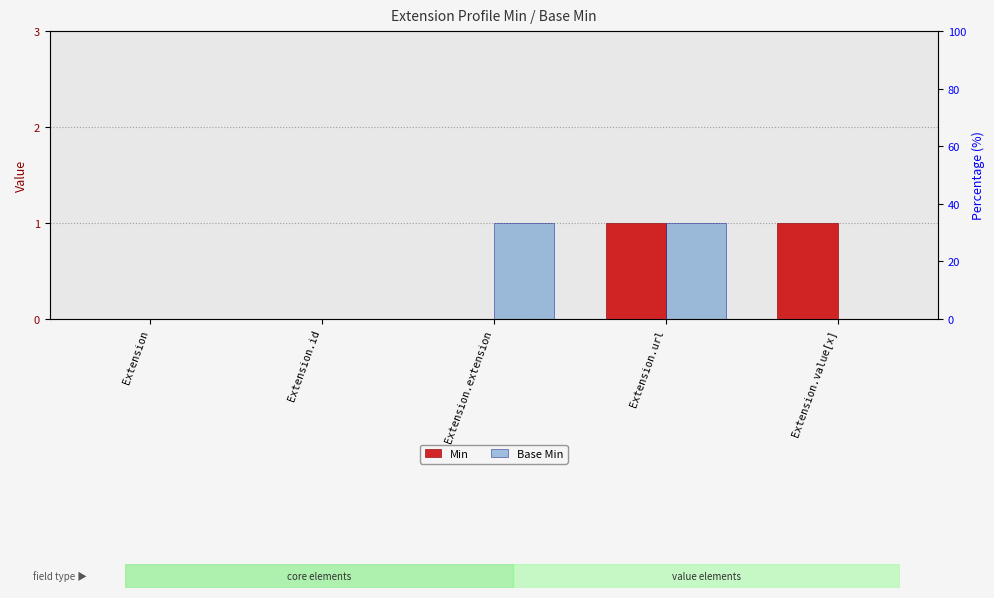

Are the bars grouped side by side (vs. stacked)?

Yes